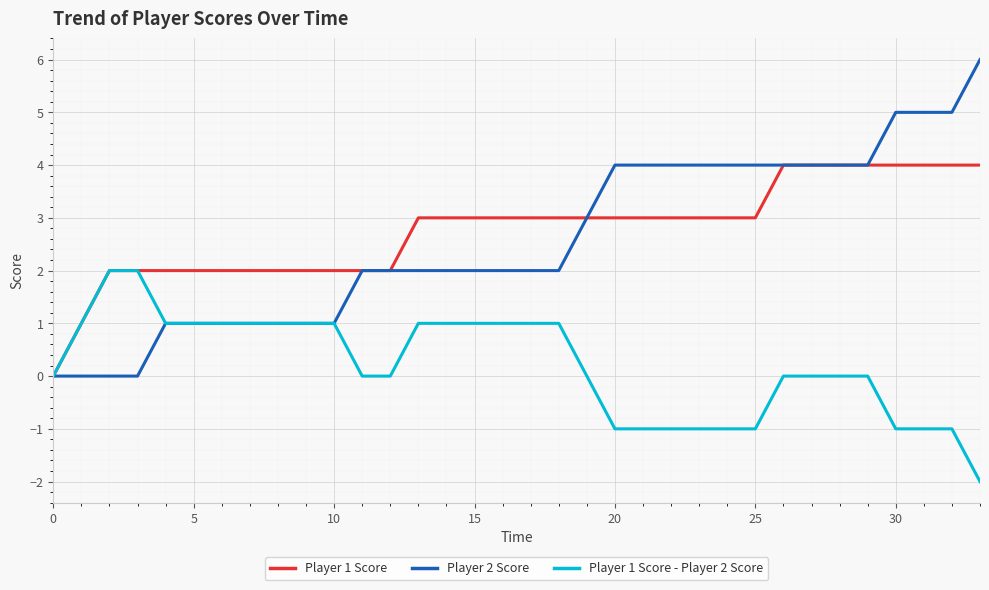

What is the greatest value displayed?

6